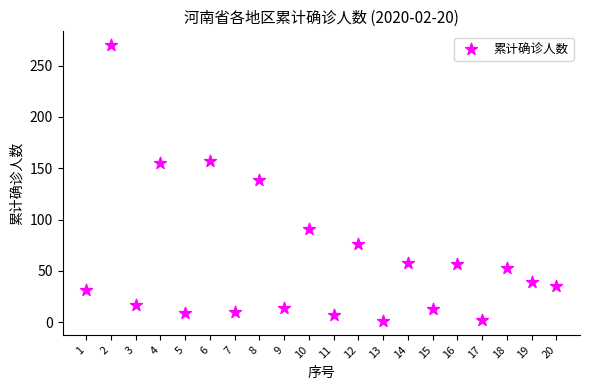

What is the range of Y values (max minus min)?

269